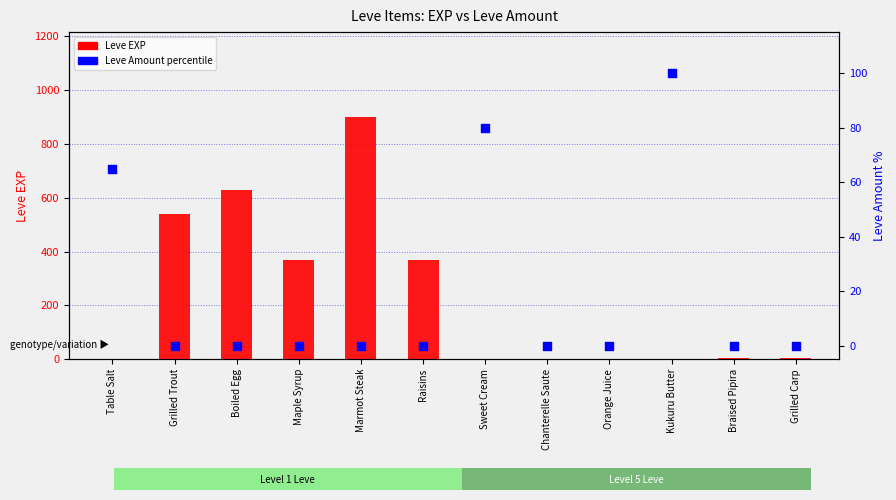

Which series has the largest Y range (max minus min)?

Leve EXP